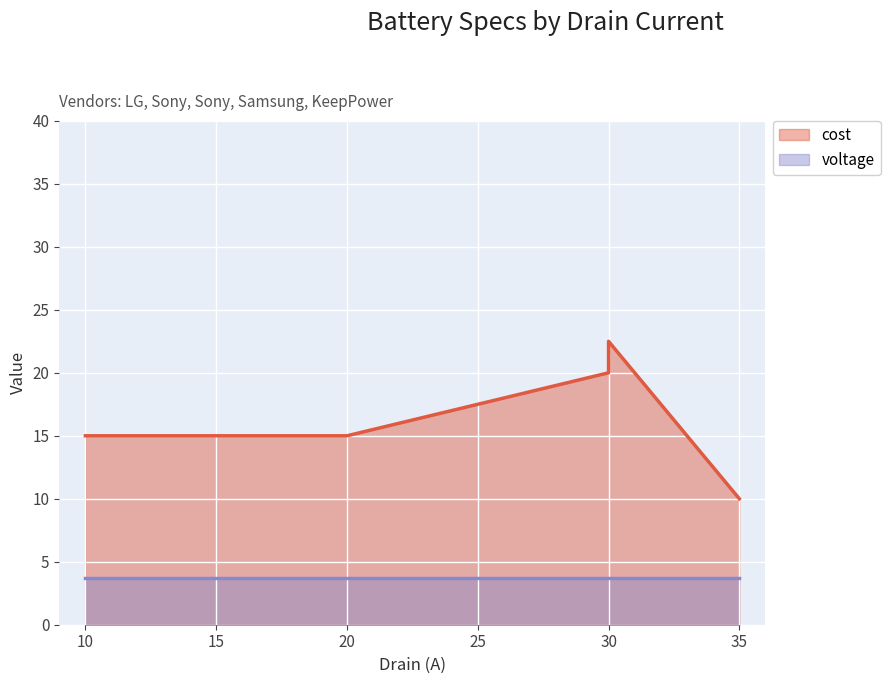

What is the average value?

16.5